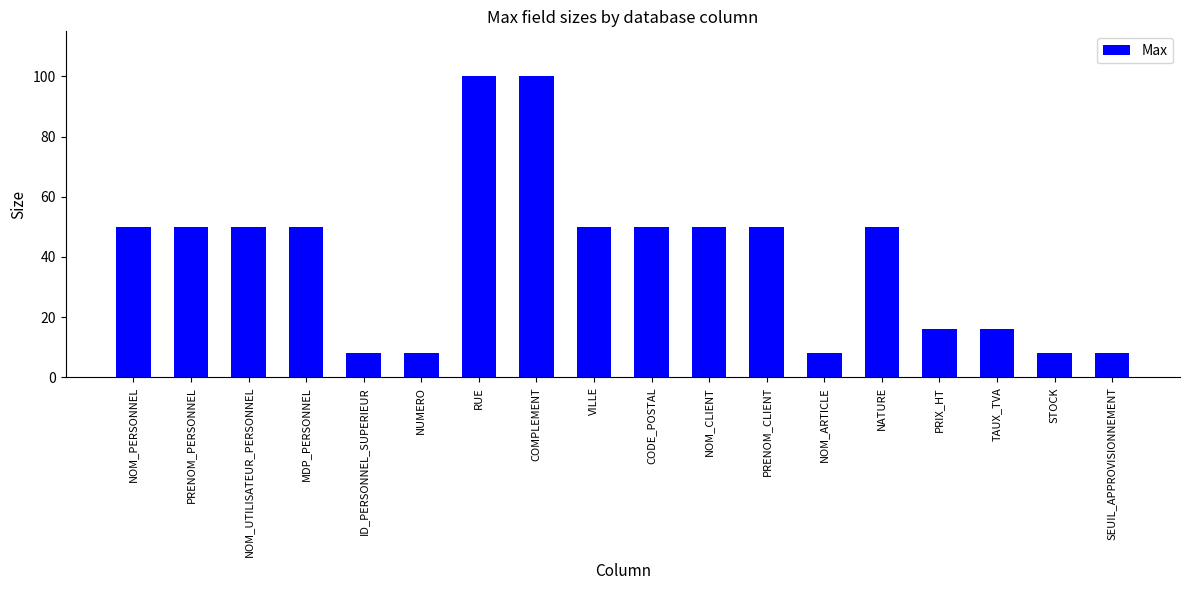

Does the chart contain any negative values?

No